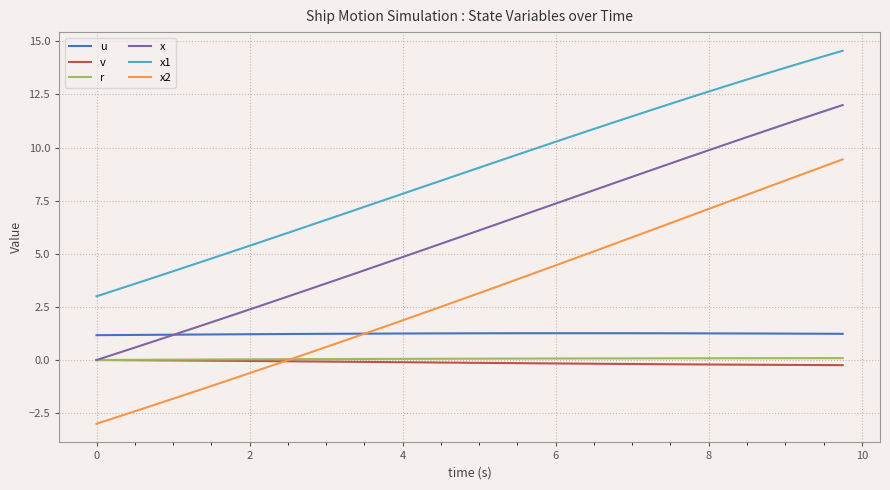

True or false: r and x2 intersect in this chart.

True